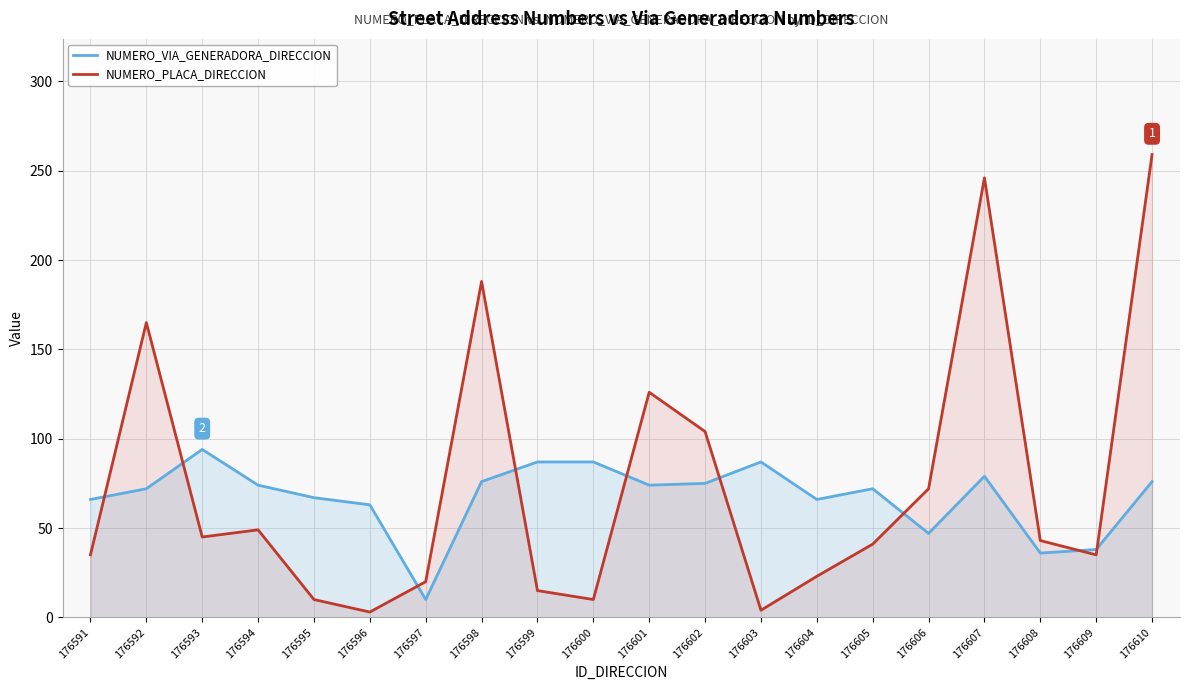

True or false: NUMERO_VIA_GENERADORA_DIRECCION has a value of 136 at 176593.

False